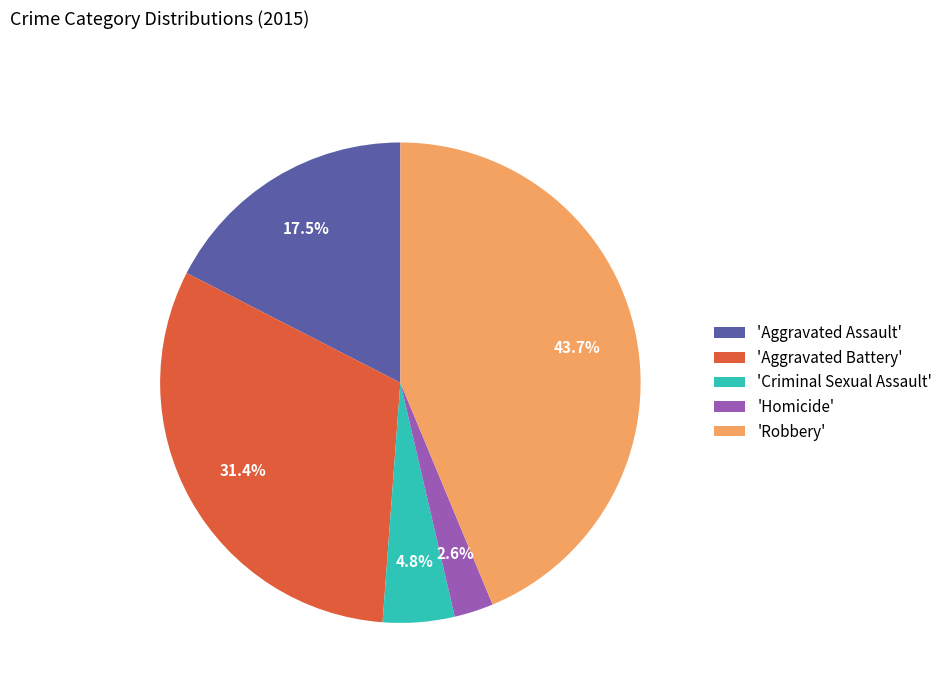

Does 'Criminal Sexual Assault' account for over 50% of the chart?

No